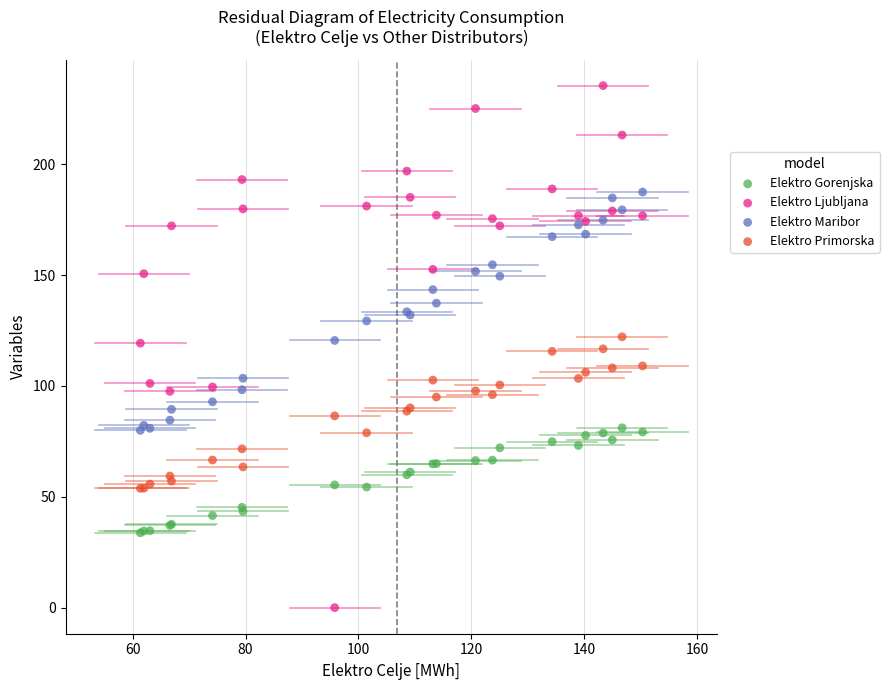

Which series has the widest spread of Y values?

Elektro Ljubljana